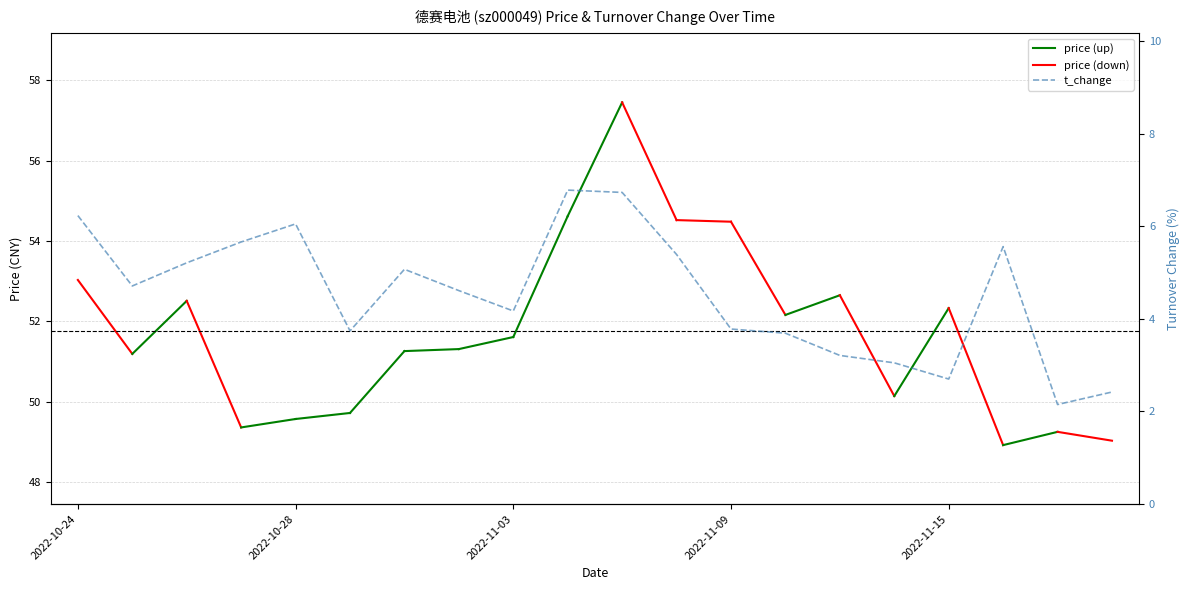

Which category has the lowest value across all series?

18